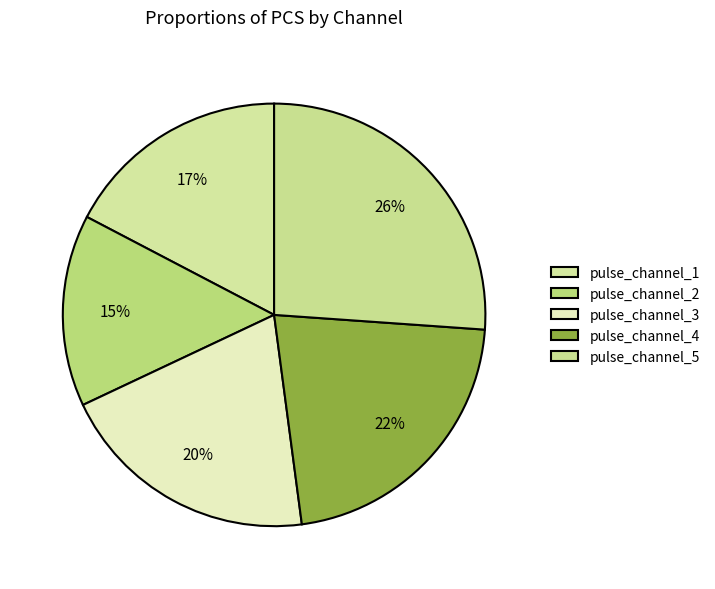

What is the ratio of the value at pulse_channel_2 to the value at pulse_channel_5?

0.6